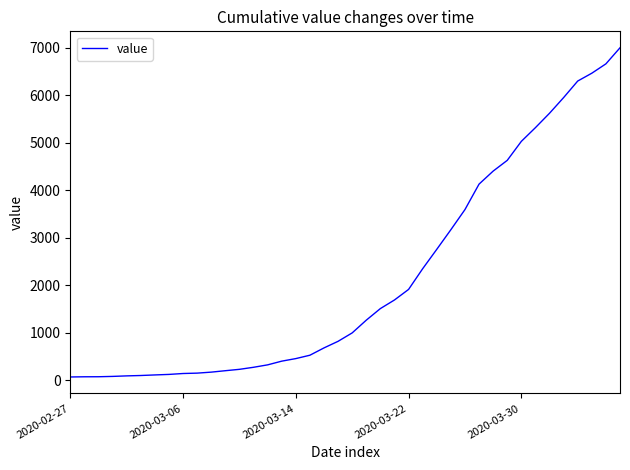

What is the greatest value displayed?

6994